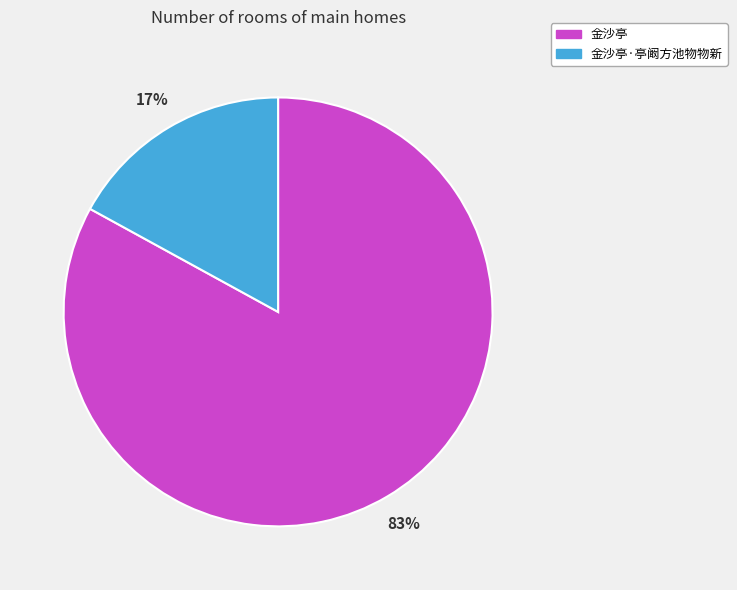

Is there any slice that represents more than half of the pie?

Yes